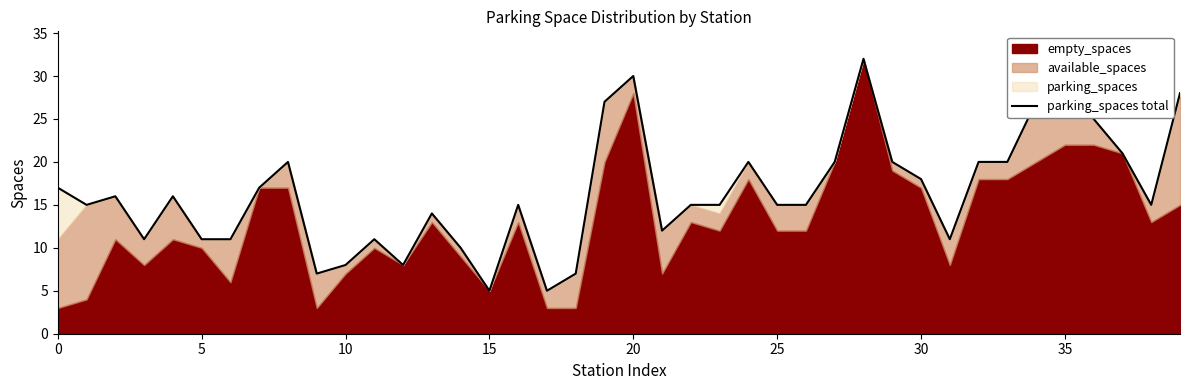

What is the label of the 30th point from the left?

29